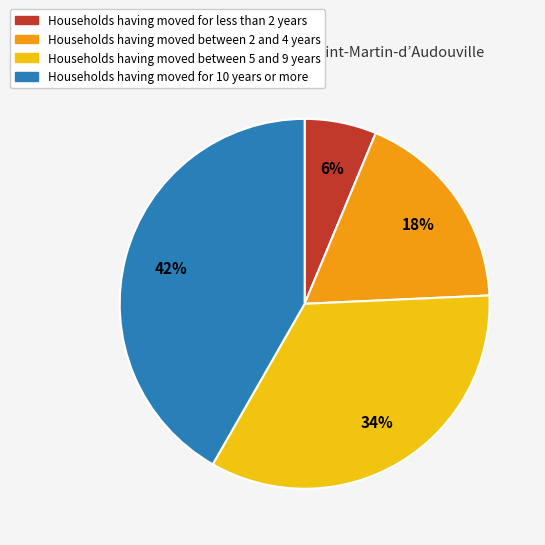

Is there a majority slice in this chart?

No